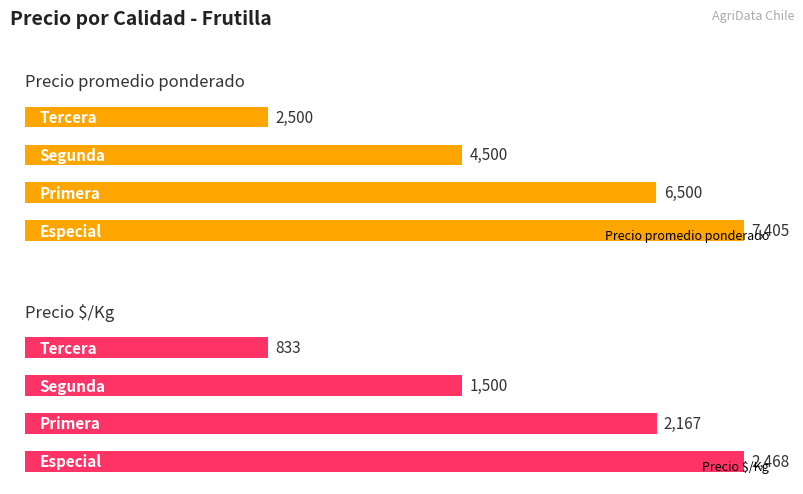

Count the number of data series in this chart.

2